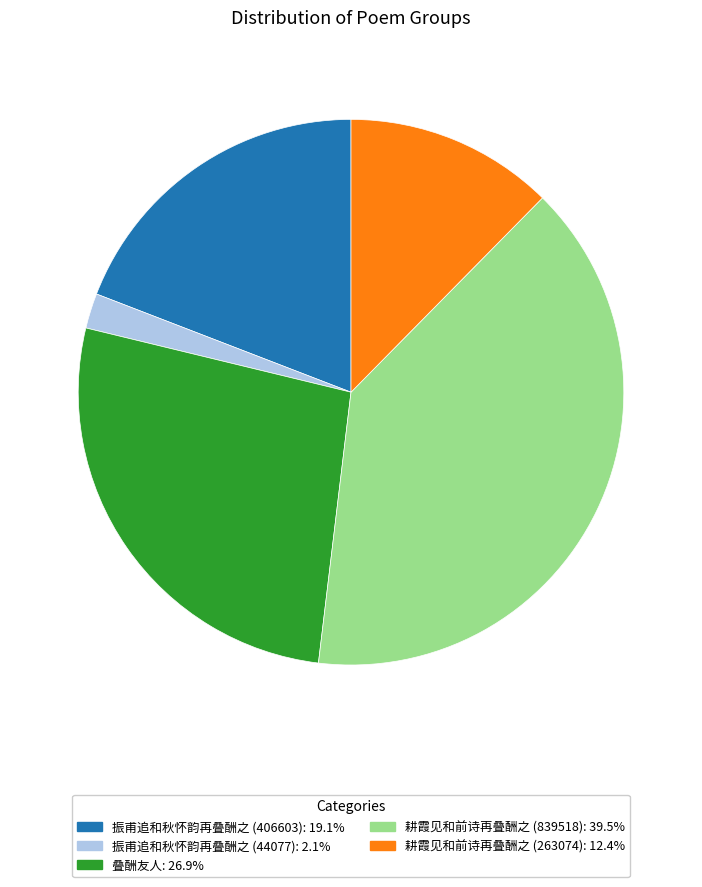

Does any single category account for the majority?

No